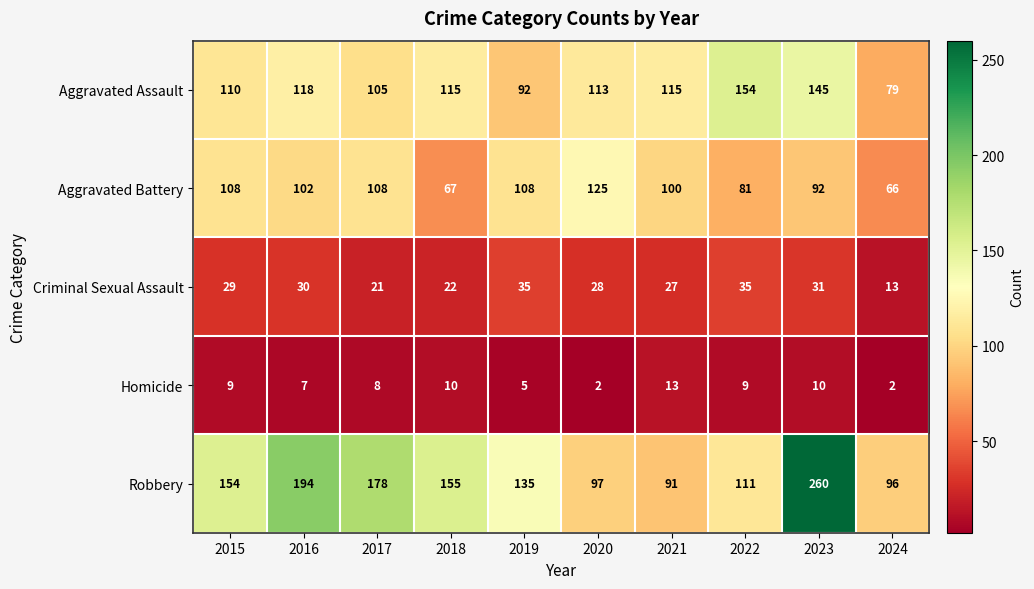

True or false: Robbery has a value of 96 at 2024.

True